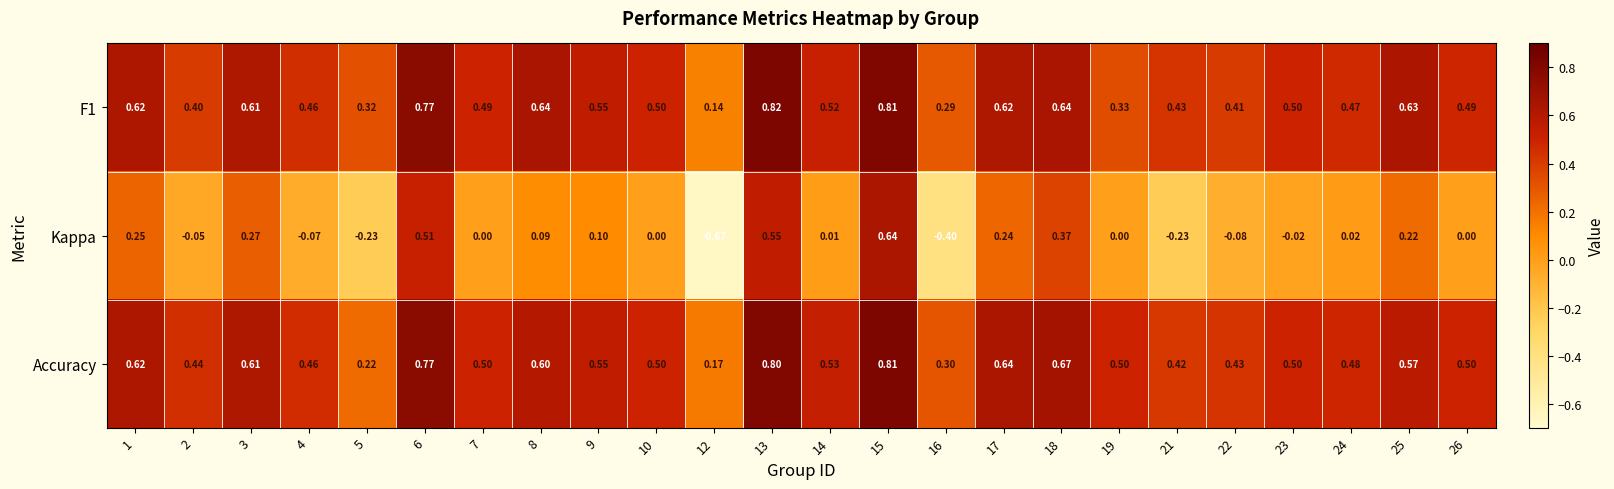

Between 13 and 26, which series saw the biggest shift?

Kappa